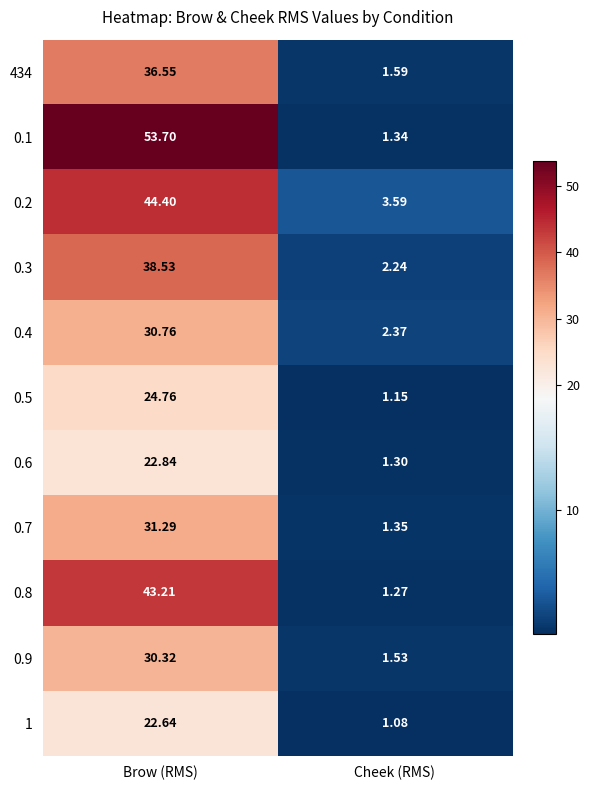

Which category has the lowest value in the 1 series?

Cheek (RMS)